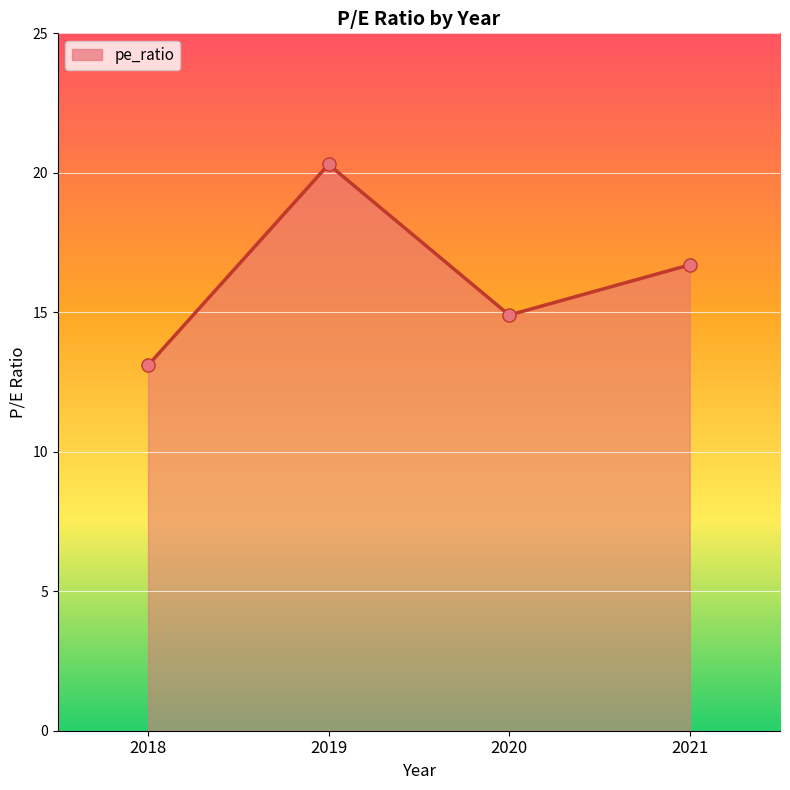

Which has a higher value, 2021 or 2019?

2019